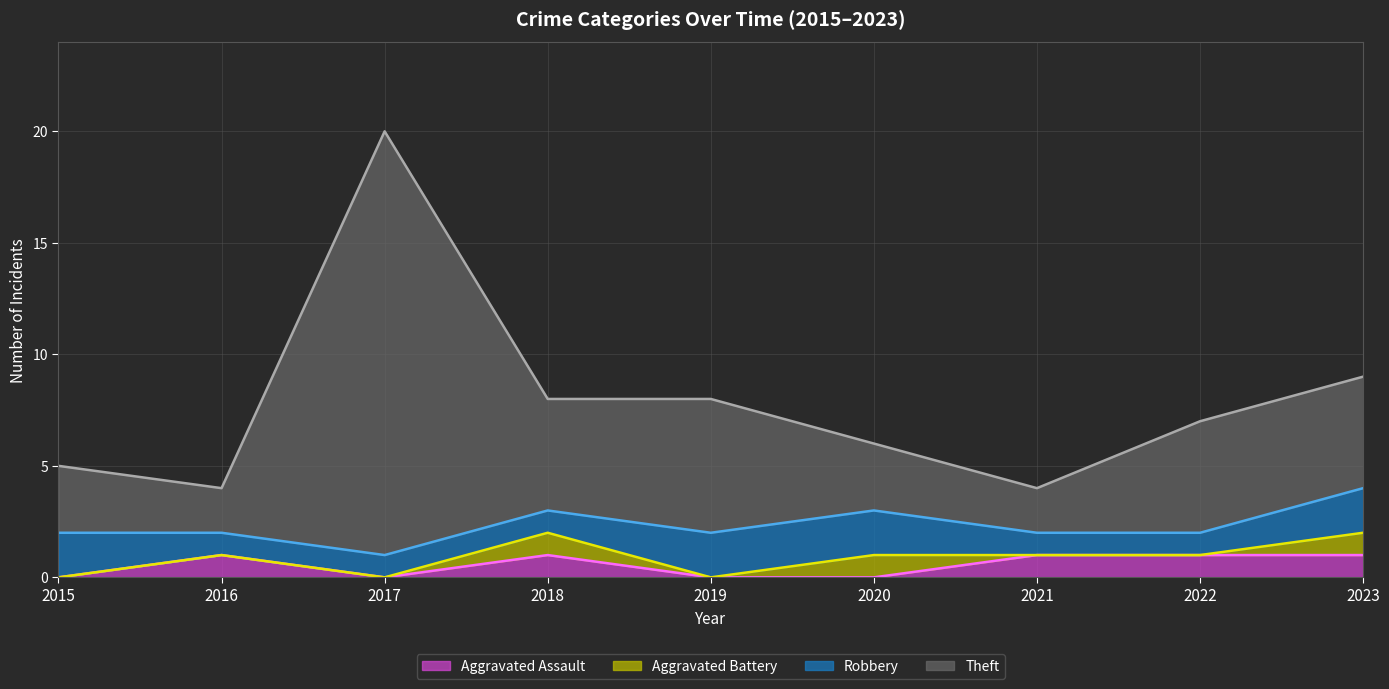

What is the difference between the Aggravated Assault (line) values at 2022 and 2017?

1